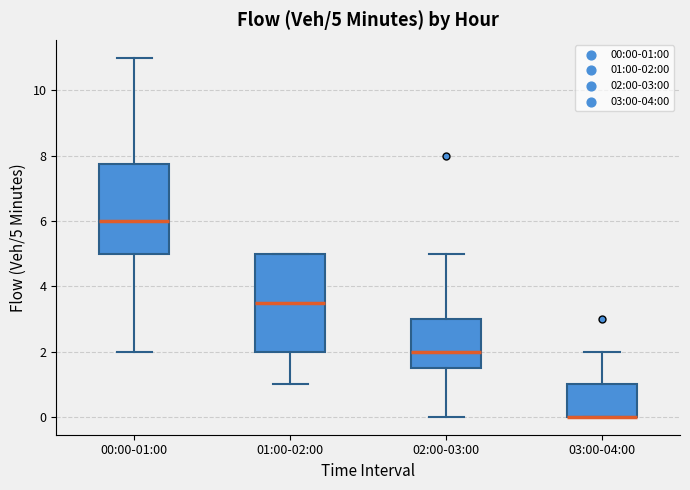

Comparing the boxes themselves (not the whiskers), which one is the tallest?

01:00-02:00